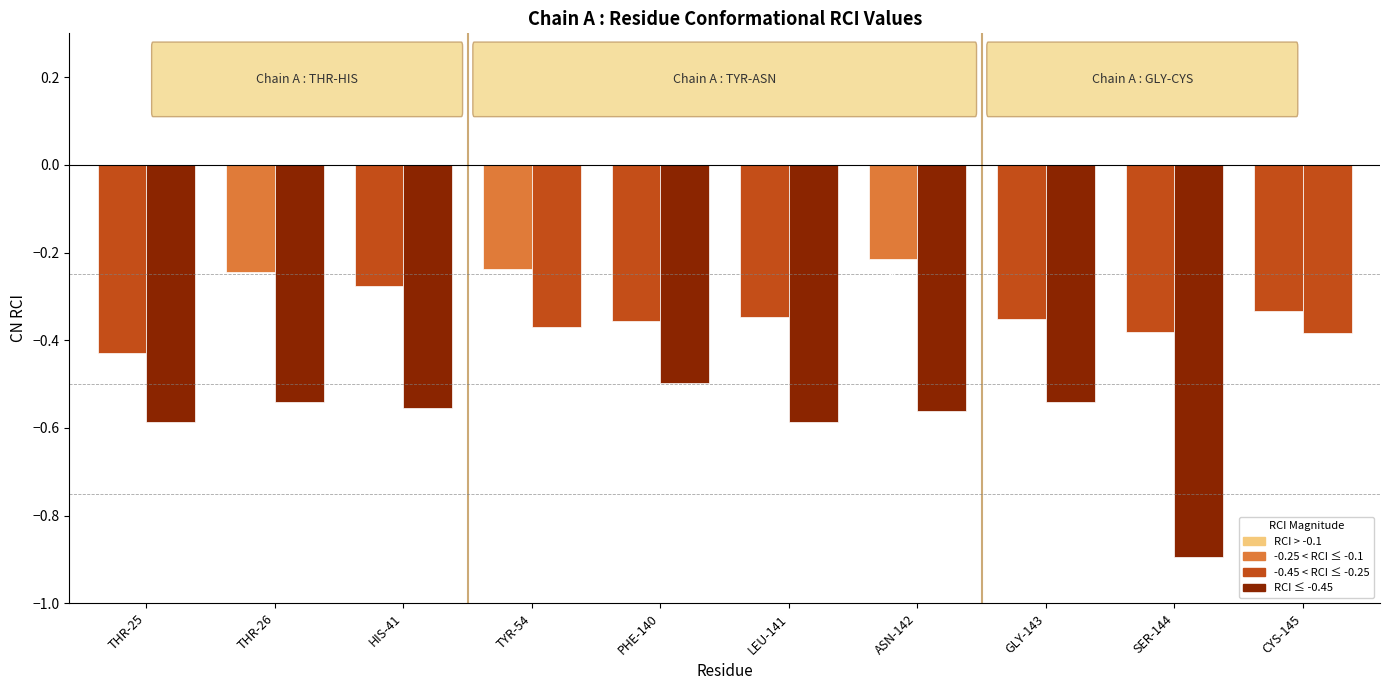

The Min RCI series shows -0.6 at HIS-41. True or false?

True